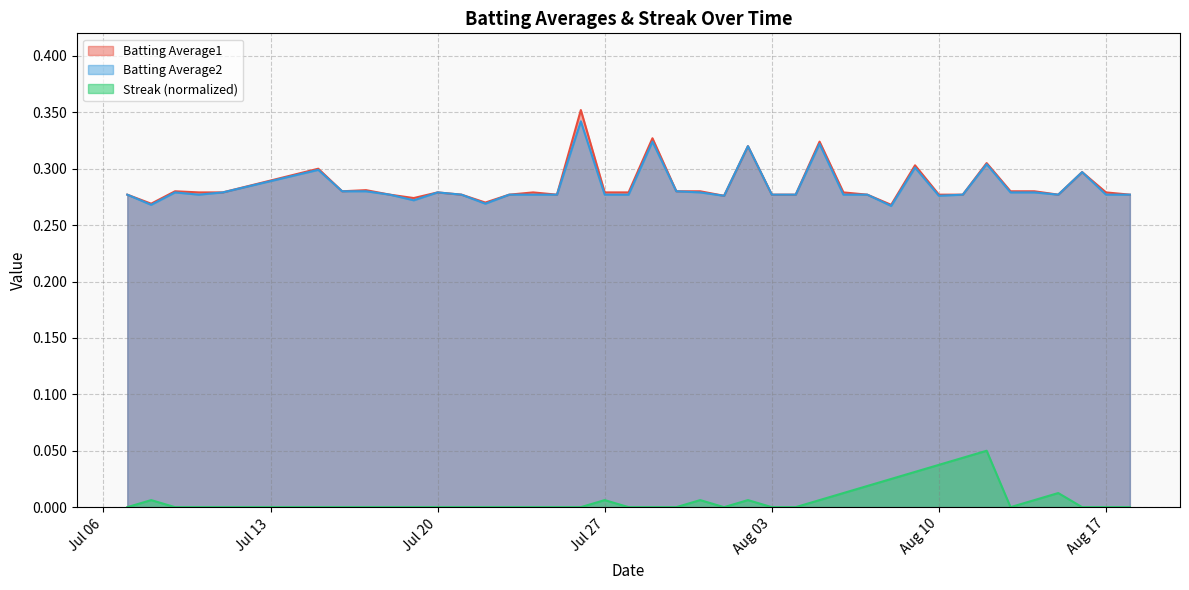

Which series has the largest range (max minus min)?

Batting Average1